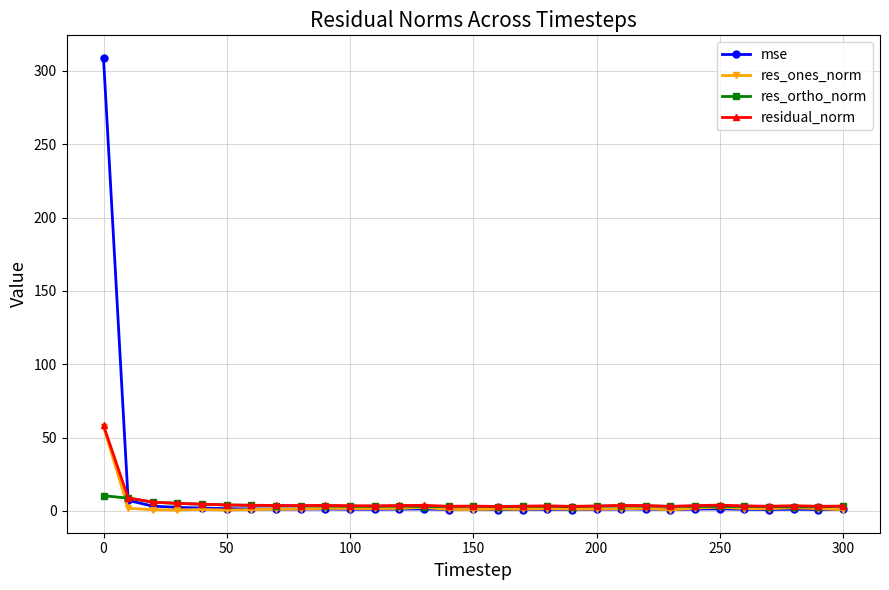

What is the maximum value for res_ones_norm?

57.4